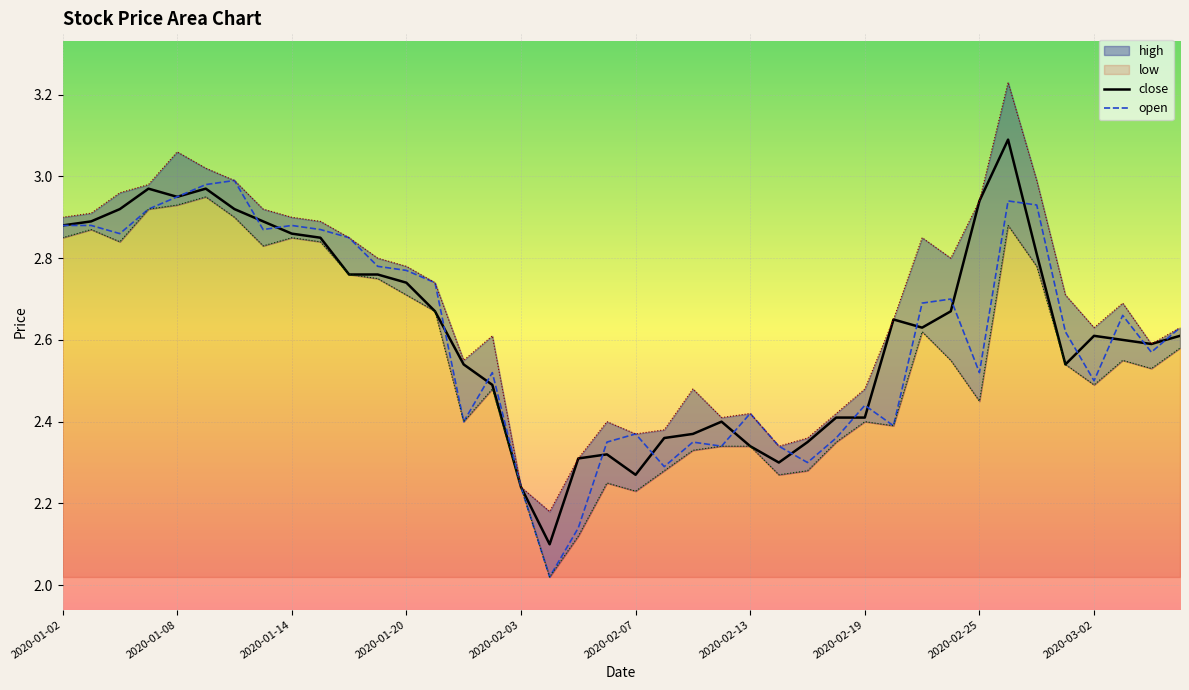

True or false: open has a value of 1.6 at 2020-01-20.

False